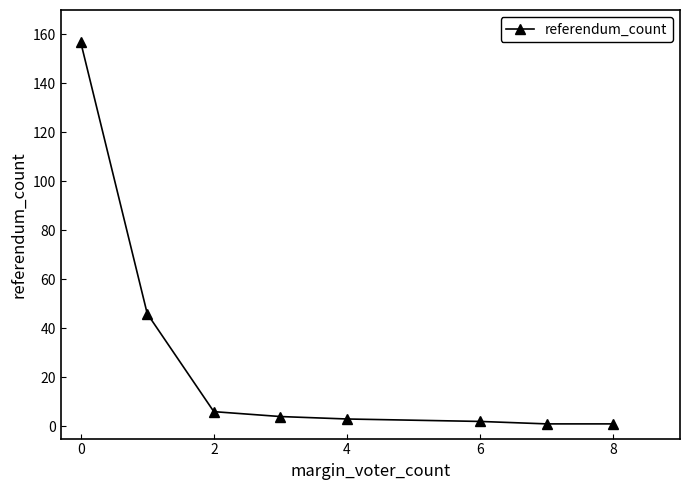

What is the difference between the maximum and second lowest values?

156